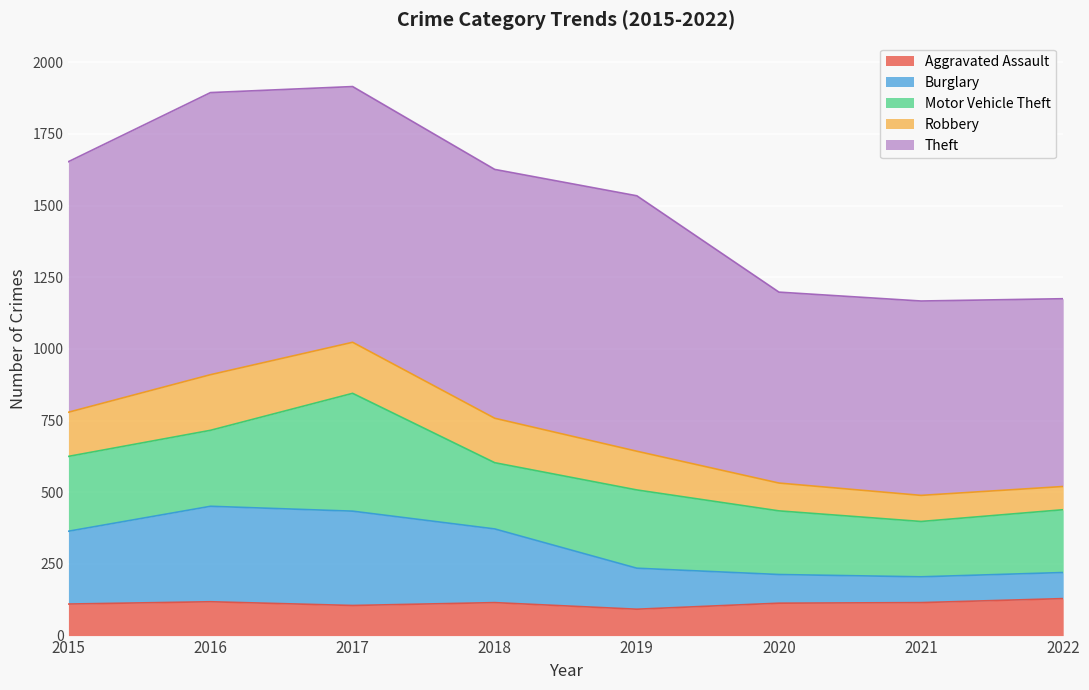

What is the value of the Aggravated Assault point at the 4th from the left?

115